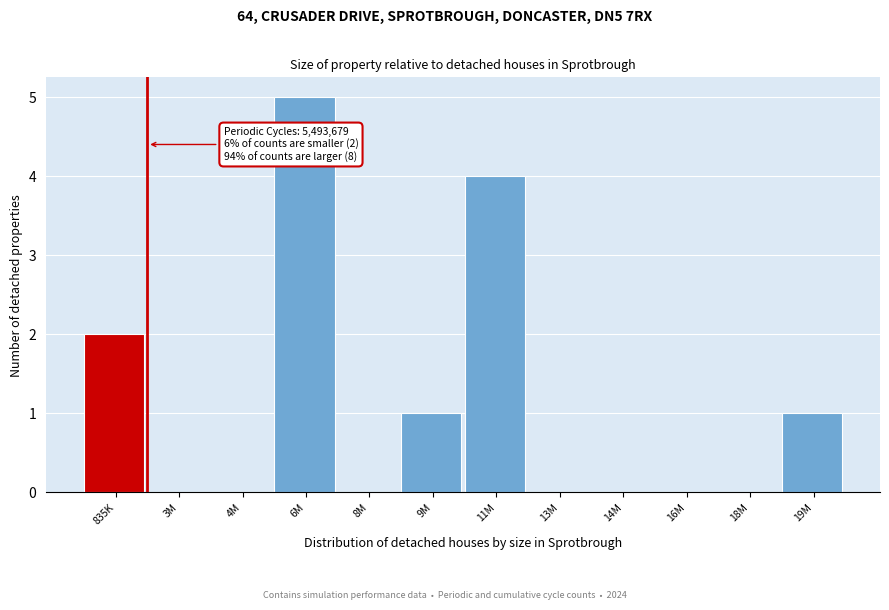

Reading left to right, extract all data points from this chart.

835K=2	3M=0	4M=0	6M=5	8M=0	9M=1	11M=4	13M=0	14M=0	16M=0	18M=0	19M=1